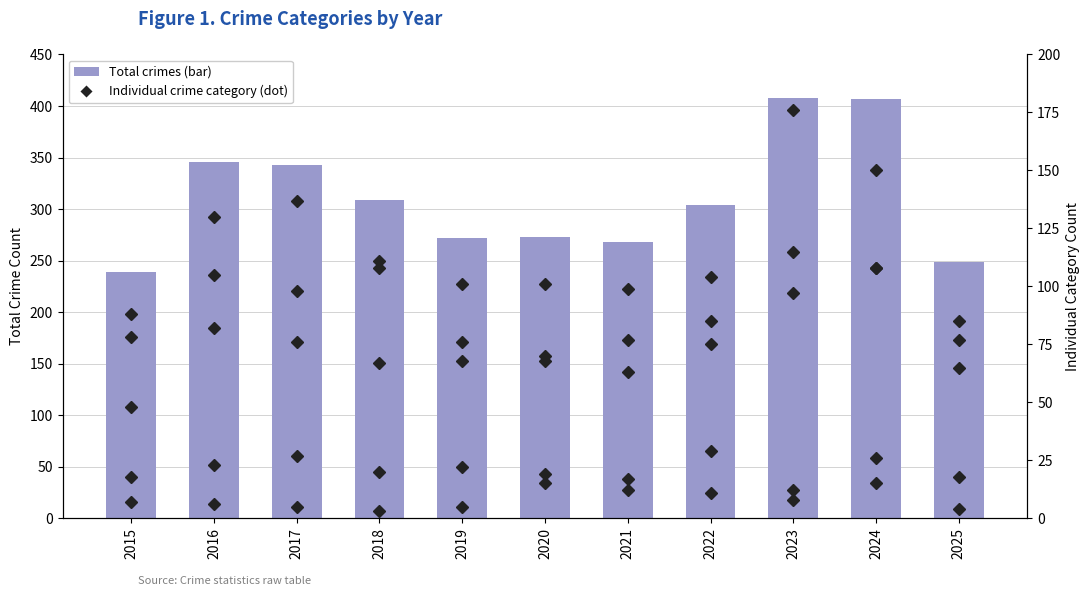

The Aggravated Battery series shows 88 at 2015. True or false?

True